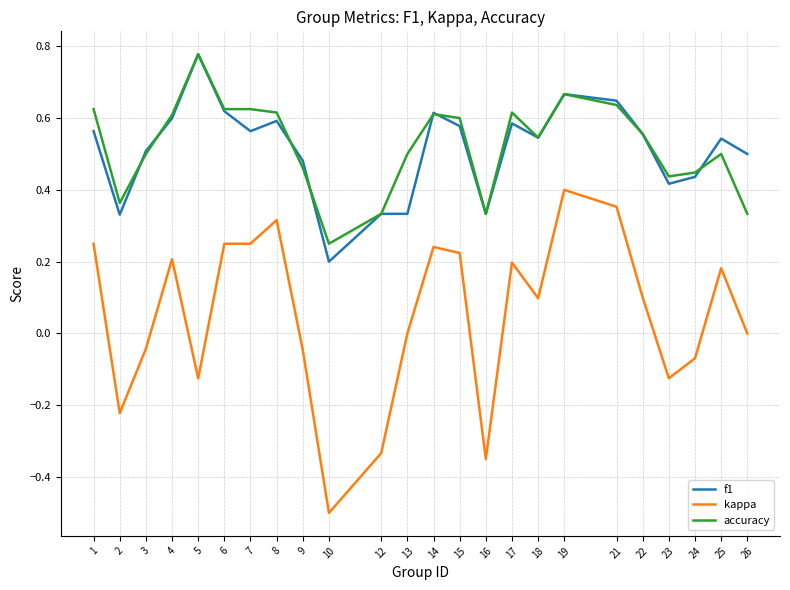

Is it true that kappa equals -0.0 at 9?

True